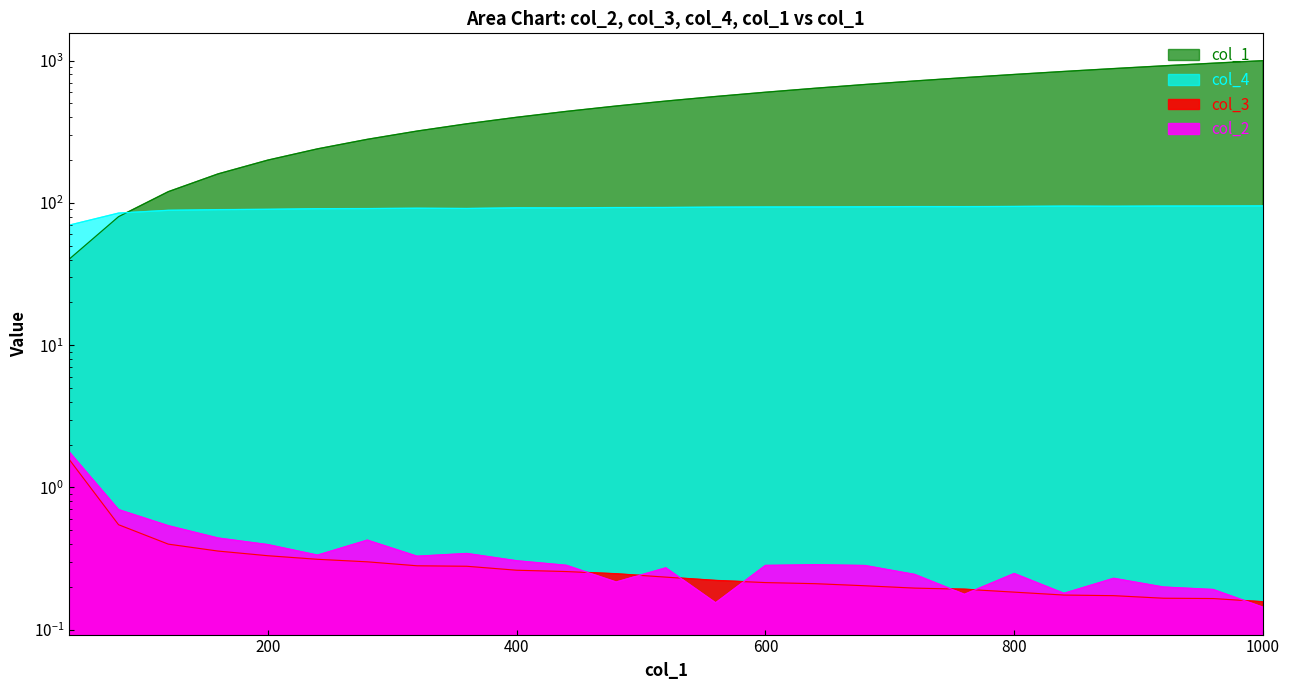

What is the total value across all series at 840?

935.3